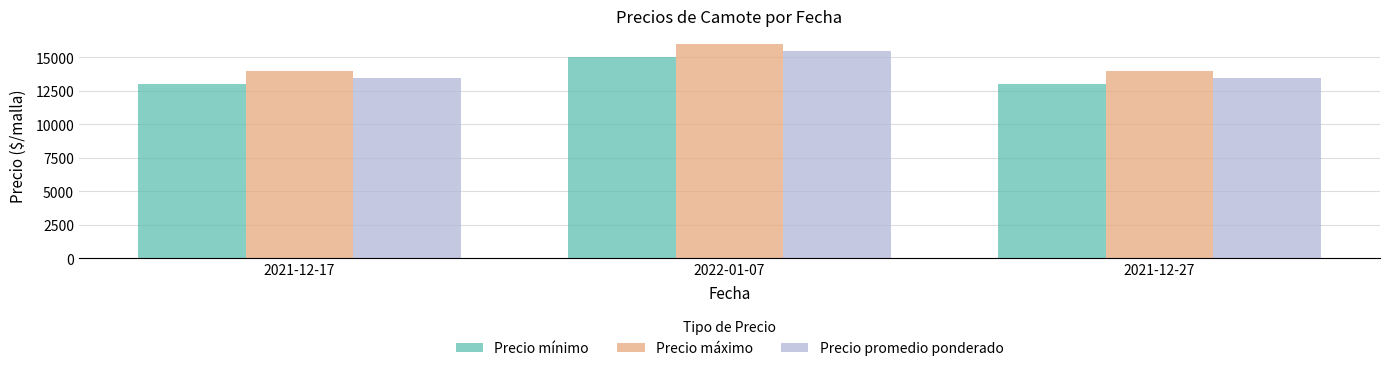

Reading left to right, list all the values displayed in this chart.

Precio mínimo: 2021-12-17=13000	2022-01-07=15000	2021-12-27=13000
Precio máximo: 2021-12-17=14000	2022-01-07=16000	2021-12-27=14000
Precio promedio ponderado: 2021-12-17=13500	2022-01-07=15500	2021-12-27=13500